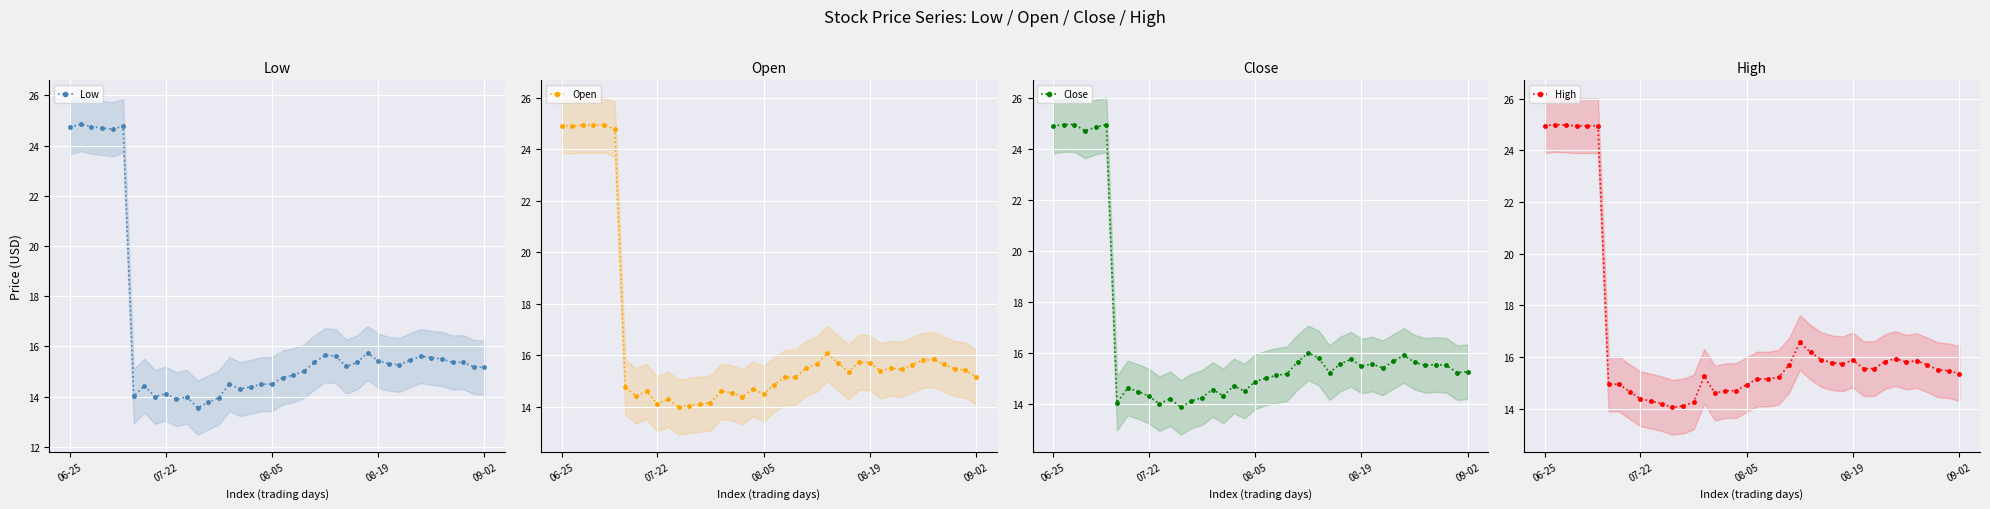

What are all the series names shown in the legend?

Low, Open, Close, High